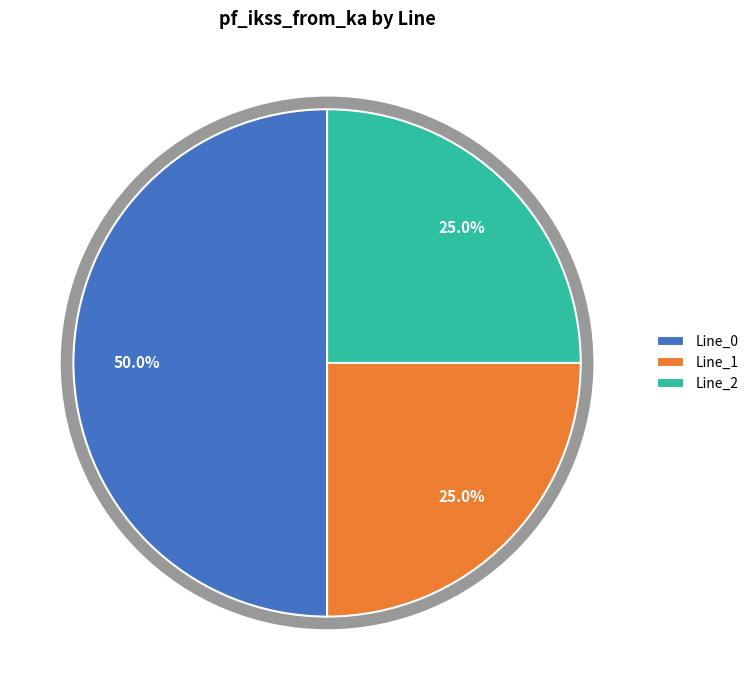

What is the majority slice?

Line_0